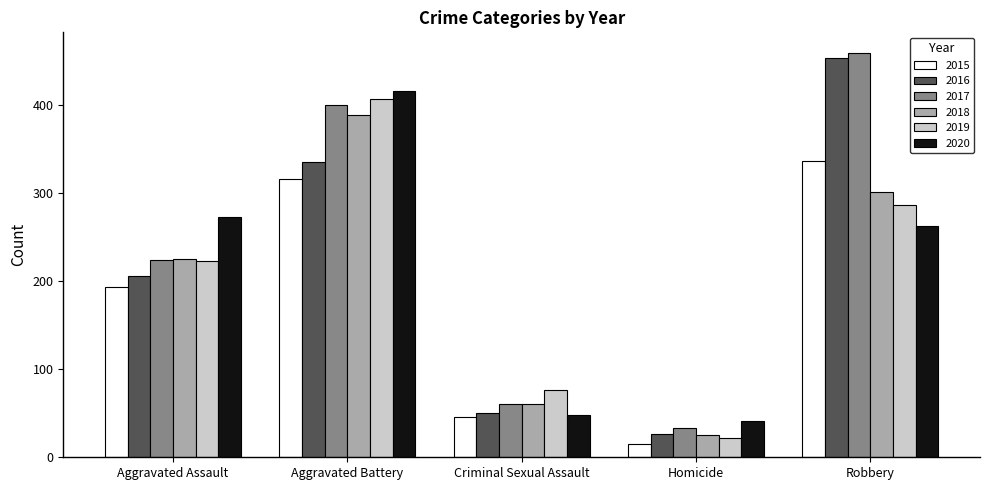

Reading right to left, what are all the values shown in this chart?

2015: Robbery=337	Homicide=15	Criminal Sexual Assault=46	Aggravated Battery=316	Aggravated Assault=194
2016: Robbery=454	Homicide=26	Criminal Sexual Assault=50	Aggravated Battery=336	Aggravated Assault=206
2017: Robbery=460	Homicide=33	Criminal Sexual Assault=61	Aggravated Battery=400	Aggravated Assault=224
2018: Robbery=301	Homicide=25	Criminal Sexual Assault=60	Aggravated Battery=389	Aggravated Assault=225
2019: Robbery=287	Homicide=22	Criminal Sexual Assault=77	Aggravated Battery=407	Aggravated Assault=223
2020: Robbery=263	Homicide=41	Criminal Sexual Assault=48	Aggravated Battery=416	Aggravated Assault=273